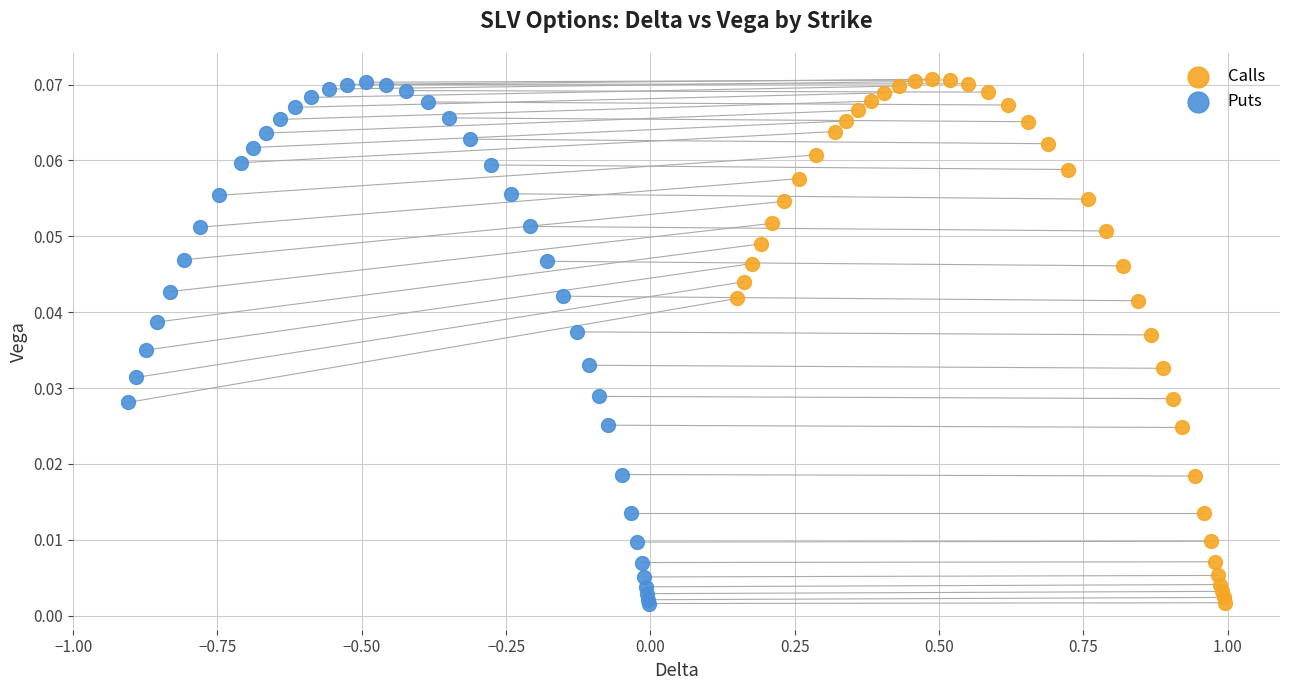

Which series has the widest spread of Y values?

Calls